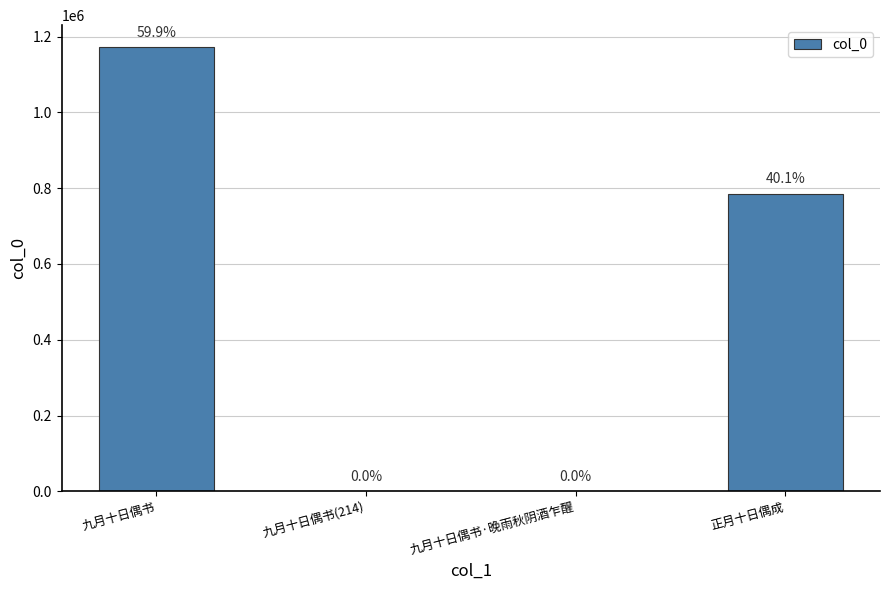

What is the average value?

489253